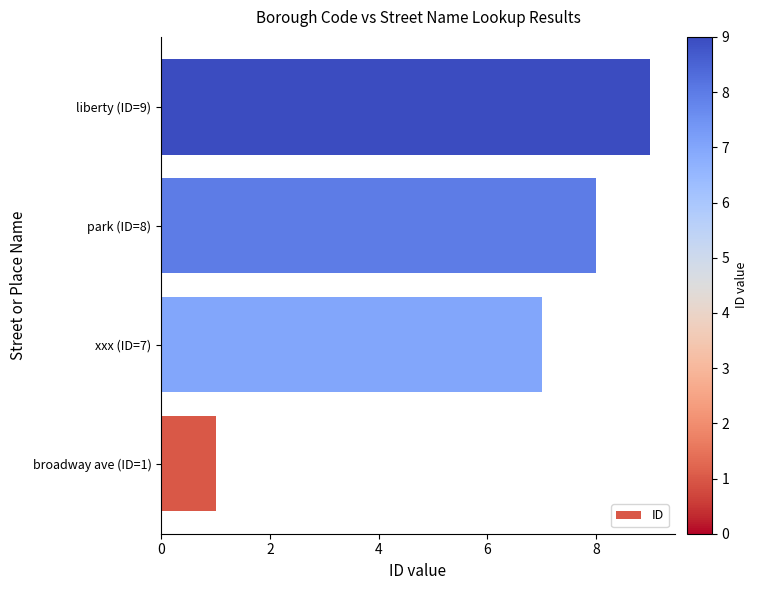

Rank the categories by value from highest to lowest.

liberty (ID=9), park (ID=8), xxx (ID=7), broadway ave (ID=1)